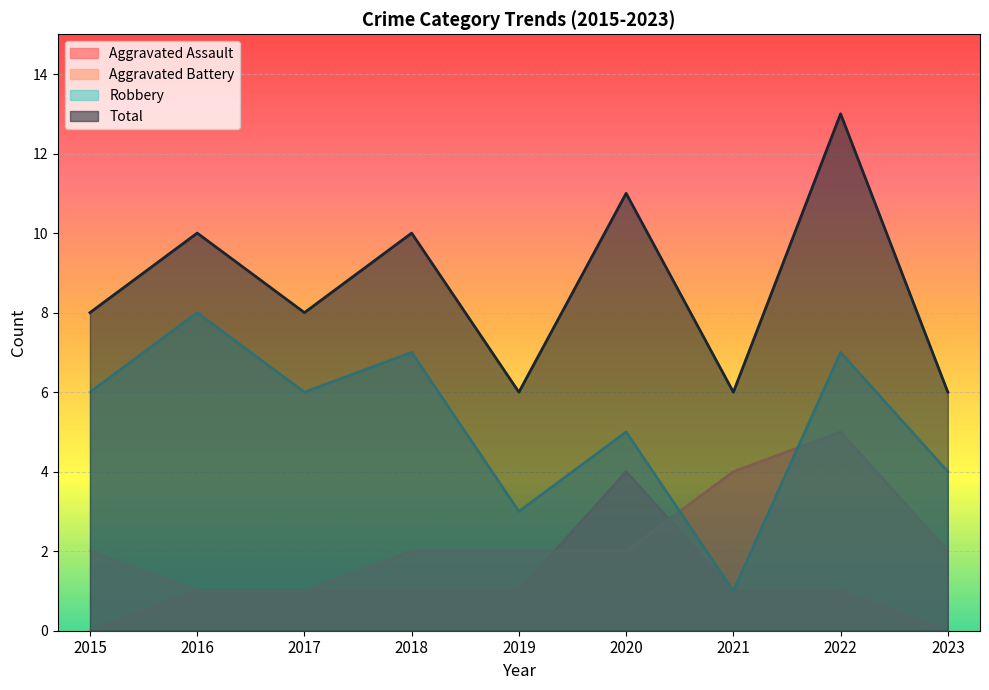

List the labels in order of Total value, smallest first.

2019, 2021, 2023, 2015, 2017, 2016, 2018, 2020, 2022